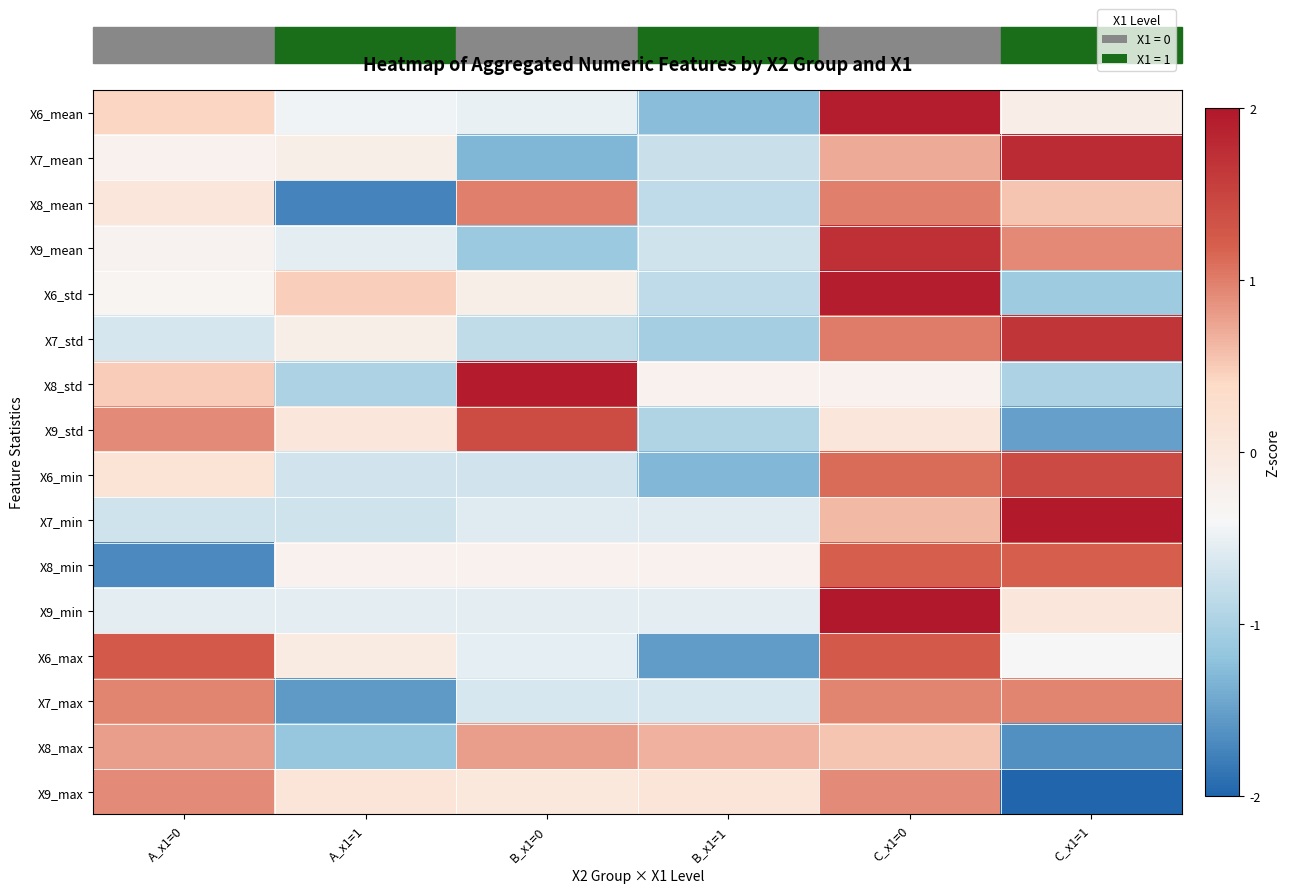

Reading right to left, transcribe all the data shown in this chart.

X6_mean: C_x1=1=-0.1	C_x1=0=1.9	B_x1=1=-1.3	B_x1=0=-0.5	A_x1=1=-0.5	A_x1=0=0.4
X7_mean: C_x1=1=1.8	C_x1=0=0.7	B_x1=1=-0.8	B_x1=0=-1.3	A_x1=1=-0.2	A_x1=0=-0.2
X8_mean: C_x1=1=0.5	C_x1=0=1.0	B_x1=1=-0.8	B_x1=0=1.0	A_x1=1=-1.7	A_x1=0=0.1
X9_mean: C_x1=1=0.9	C_x1=0=1.7	B_x1=1=-0.7	B_x1=0=-1.1	A_x1=1=-0.6	A_x1=0=-0.3
X6_std: C_x1=1=-1.1	C_x1=0=1.9	B_x1=1=-0.8	B_x1=0=-0.2	A_x1=1=0.5	A_x1=0=-0.3
X7_std: C_x1=1=1.7	C_x1=0=1.0	B_x1=1=-1.0	B_x1=0=-0.8	A_x1=1=-0.2	A_x1=0=-0.7
X8_std: C_x1=1=-1.0	C_x1=0=-0.2	B_x1=1=-0.2	B_x1=0=1.9	A_x1=1=-1.0	A_x1=0=0.5
X9_std: C_x1=1=-1.5	C_x1=0=0.1	B_x1=1=-0.9	B_x1=0=1.4	A_x1=1=0.1	A_x1=0=0.9
X6_min: C_x1=1=1.4	C_x1=0=1.1	B_x1=1=-1.3	B_x1=0=-0.7	A_x1=1=-0.7	A_x1=0=0.2
X7_min: C_x1=1=2.0	C_x1=0=0.6	B_x1=1=-0.6	B_x1=0=-0.6	A_x1=1=-0.7	A_x1=0=-0.7
X8_min: C_x1=1=1.2	C_x1=0=1.2	B_x1=1=-0.2	B_x1=0=-0.2	A_x1=1=-0.2	A_x1=0=-1.7
X9_min: C_x1=1=0.1	C_x1=0=2.2	B_x1=1=-0.6	B_x1=0=-0.6	A_x1=1=-0.6	A_x1=0=-0.6
X6_max: C_x1=1=-0.4	C_x1=0=1.3	B_x1=1=-1.5	B_x1=0=-0.5	A_x1=1=-0.1	A_x1=0=1.3
X7_max: C_x1=1=1.0	C_x1=0=1.0	B_x1=1=-0.7	B_x1=0=-0.7	A_x1=1=-1.6	A_x1=0=1.0
X8_max: C_x1=1=-1.6	C_x1=0=0.5	B_x1=1=0.7	B_x1=0=0.8	A_x1=1=-1.2	A_x1=0=0.8
X9_max: C_x1=1=-2.1	C_x1=0=0.9	B_x1=1=0.1	B_x1=0=0.0	A_x1=1=0.1	A_x1=0=0.9